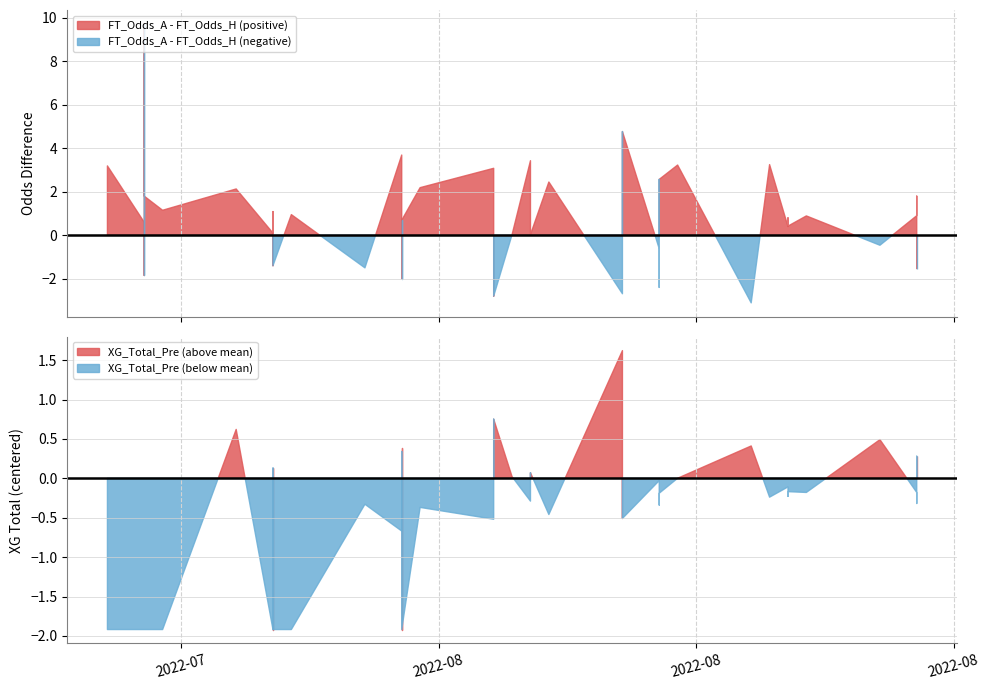

What is the difference between the second highest and second lowest values in the XG_Total_Pre series?

2.7